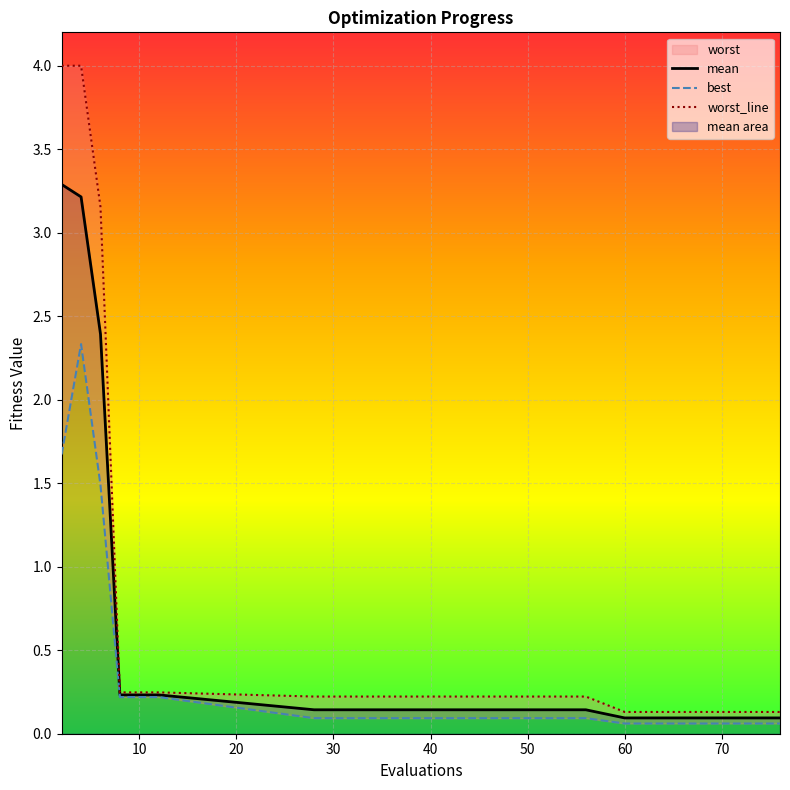

True or false: mean and worst_line intersect in this chart.

False